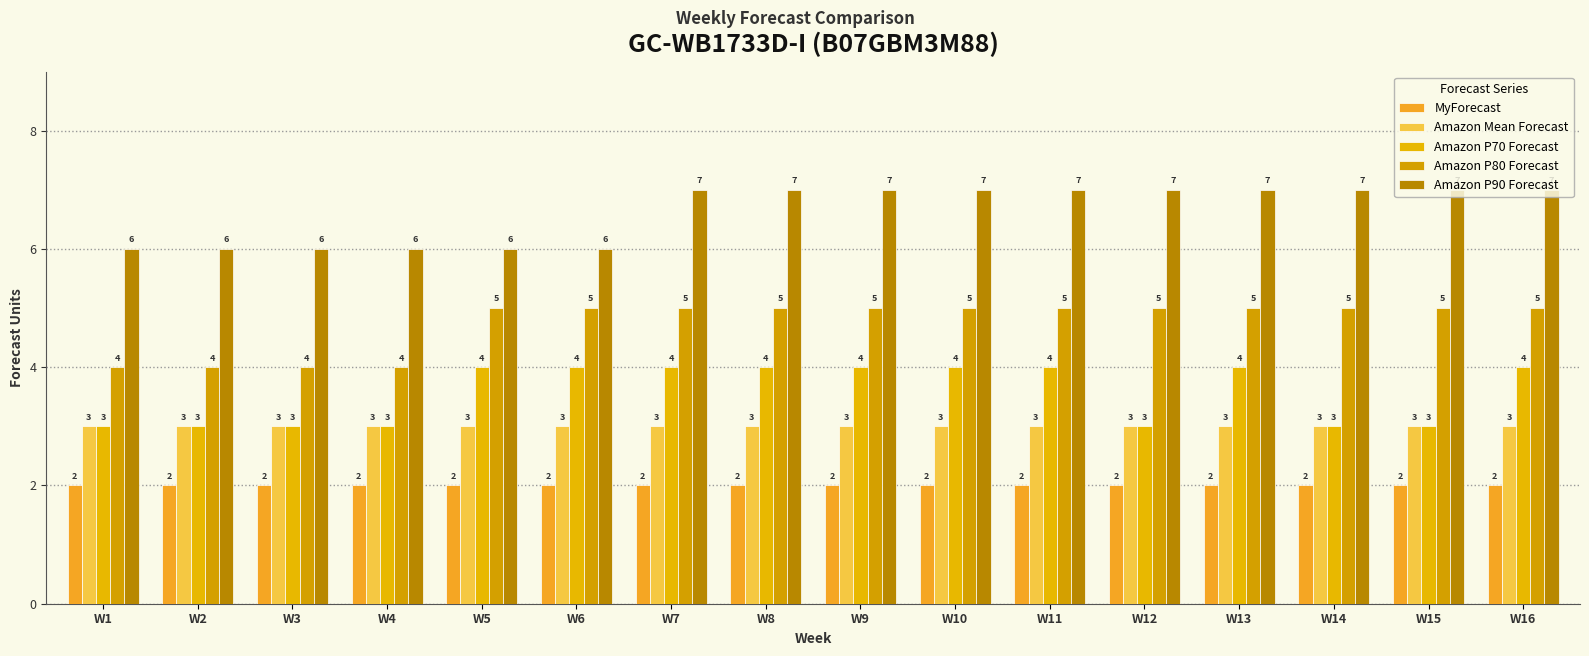

At how many categories does at least one series exceed 6?

10